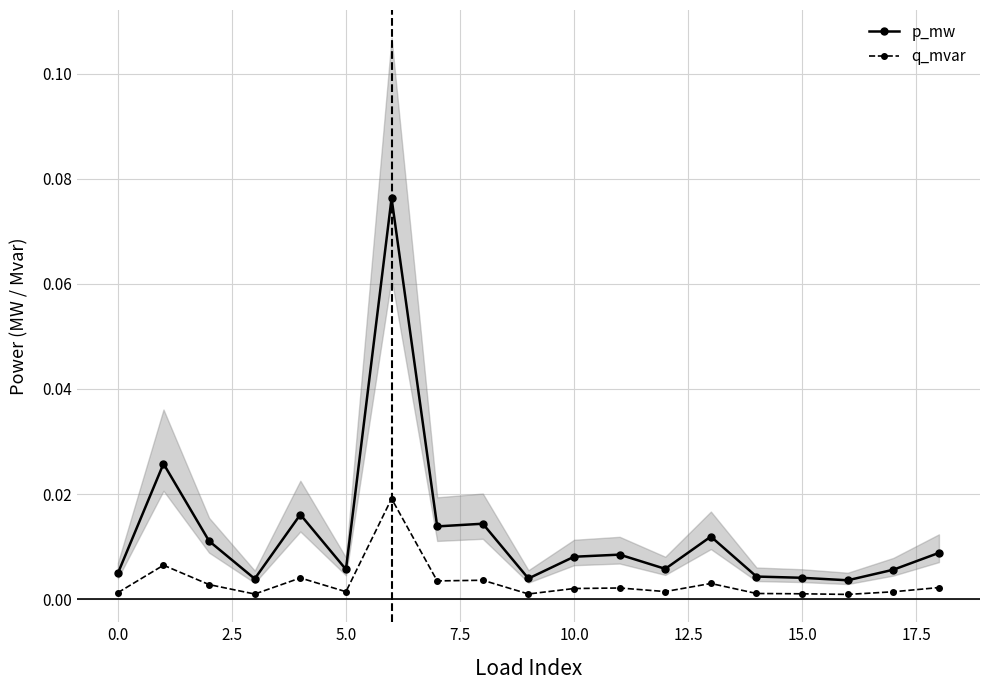

Reading right to left, transcribe all the data shown in this chart.

p_mw: 0.0	0.0	0.0	0.0	0.0	0.0	0.0	0.0	0.0	0.0	0.0	0.0	0.1	0.0	0.0	0.0	0.0	0.0	0.0
q_mvar: 0.0	0.0	0.0	0.0	0.0	0.0	0.0	0.0	0.0	0.0	0.0	0.0	0.0	0.0	0.0	0.0	0.0	0.0	0.0